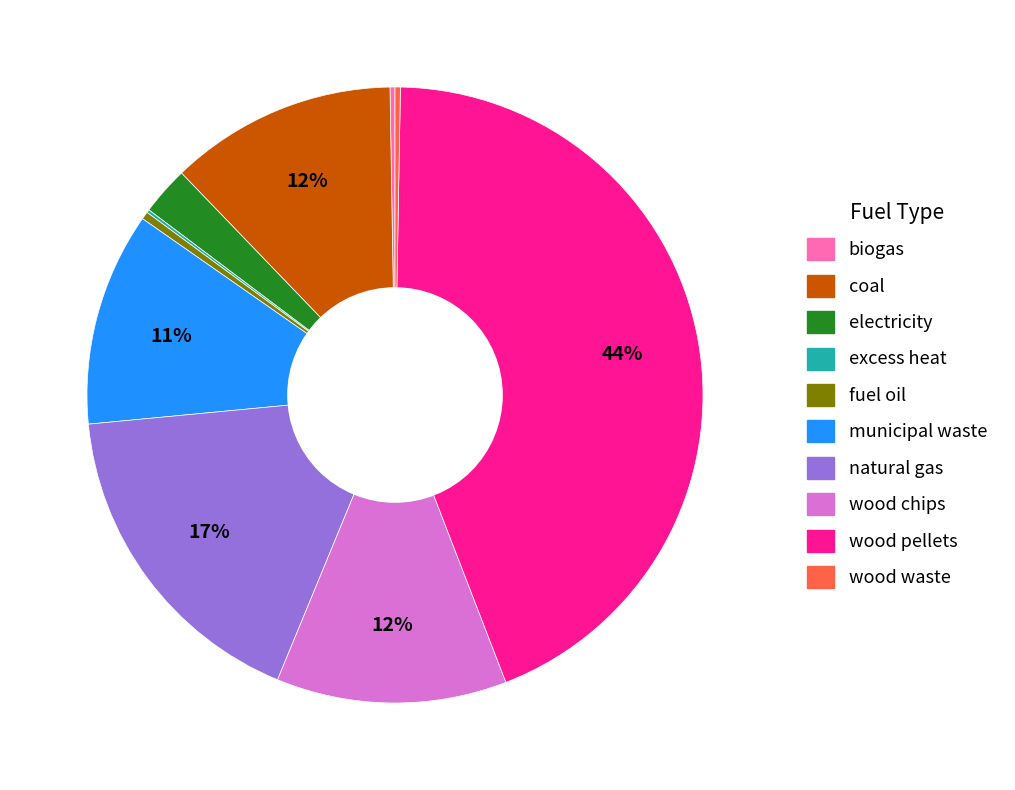

Does any single category account for the majority?

No